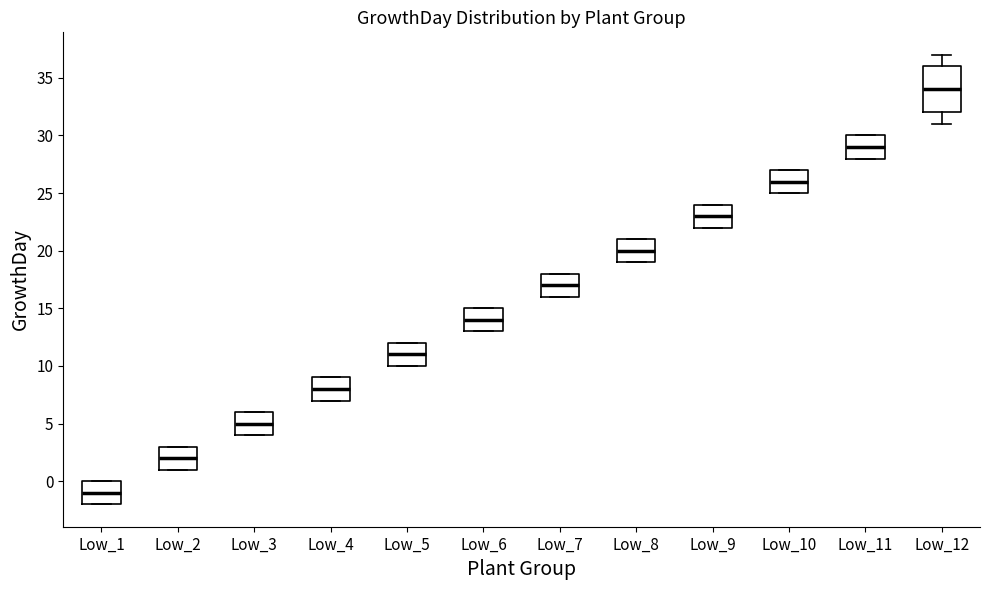

Where is the lower edge of the box for Low_5 on the y-axis? The values are not printed on the chart, so give them approximately, as read against the axis.

10